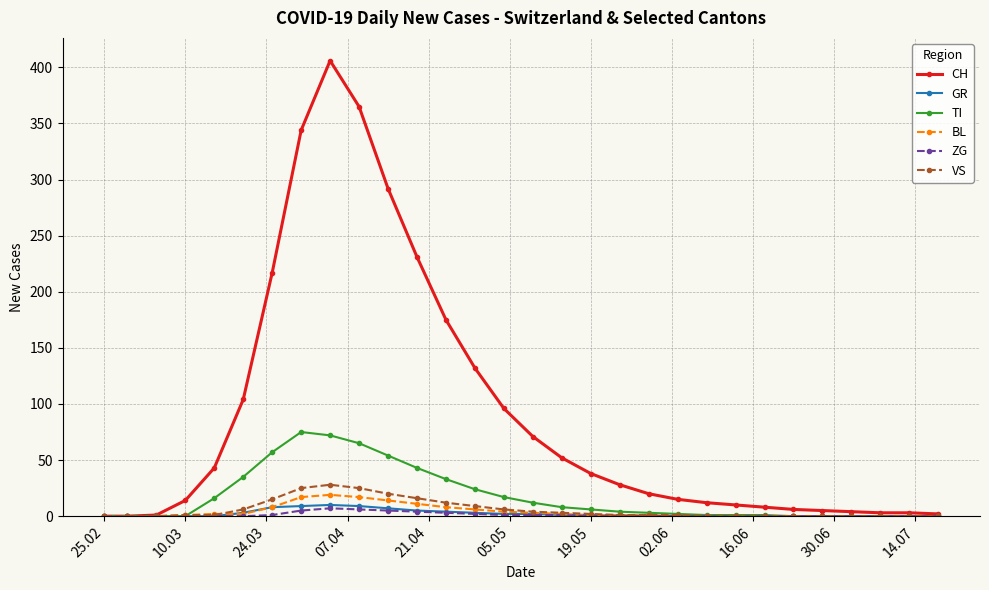

What is the maximum value for VS?

28